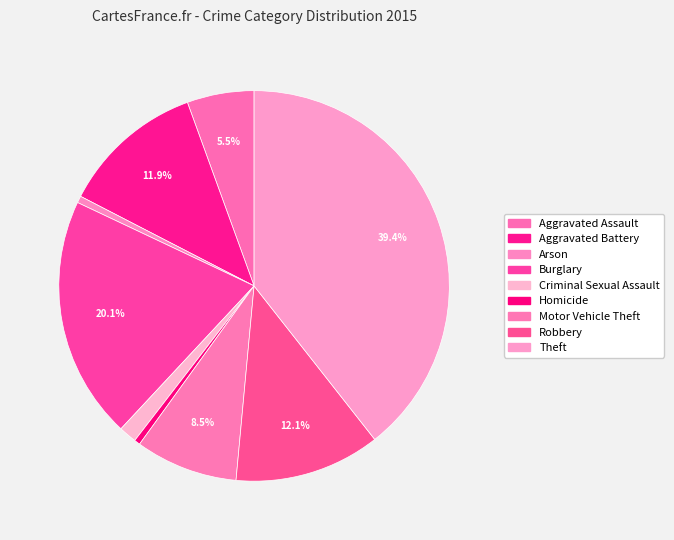

Is there a majority slice in this chart?

No